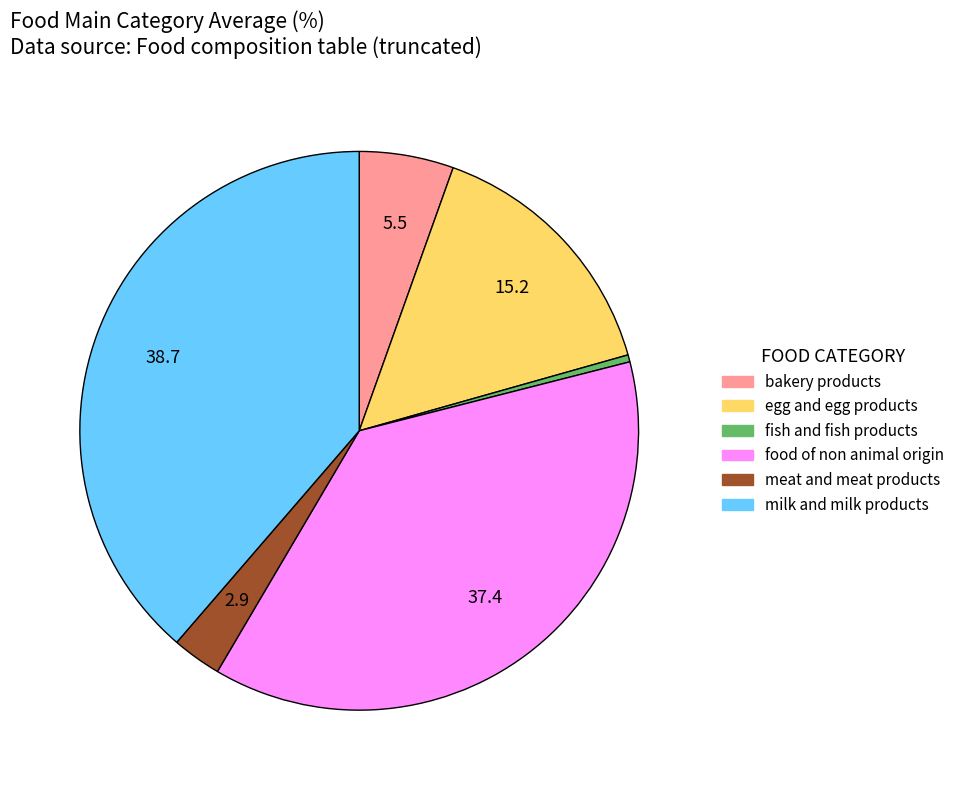

Is there any slice that represents more than half of the pie?

No